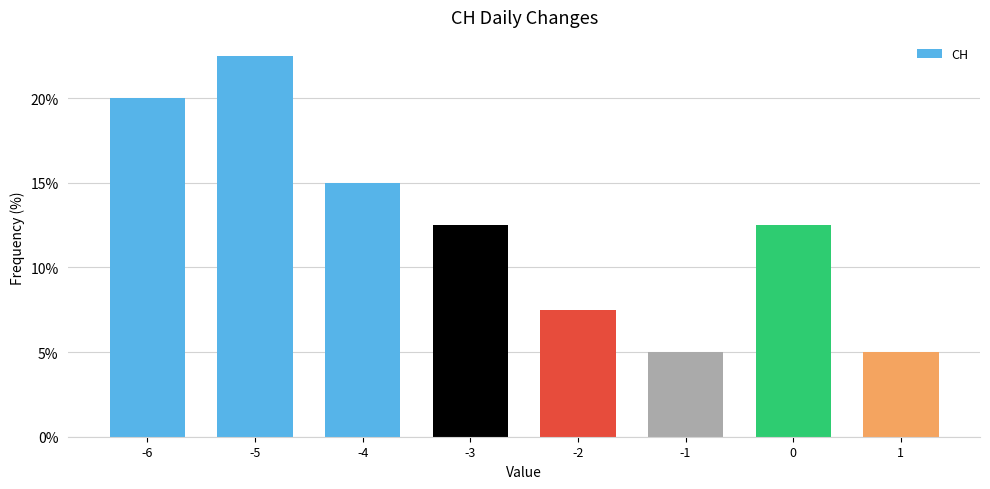

Reading left to right, transcribe all the data shown in this chart.

20.0	22.5	15.0	12.5	7.5	5.0	12.5	5.0